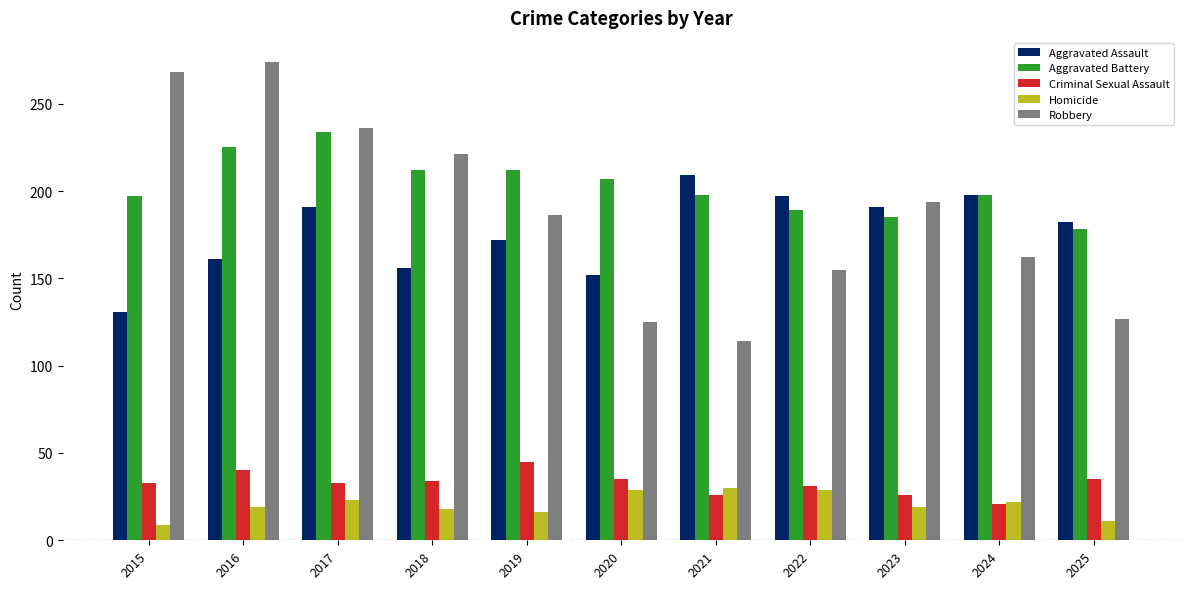

What is the difference between the maximum and minimum values in the Criminal Sexual Assault series?

24